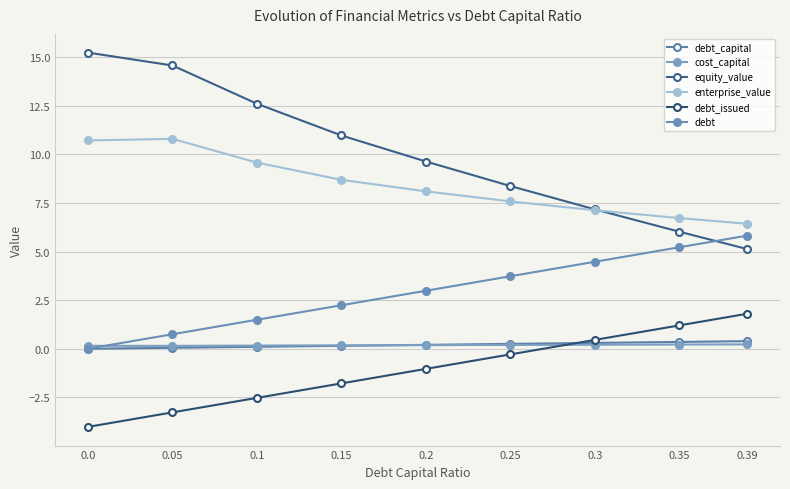

At 0.39, list the series in order from smallest to largest.

cost_capital, debt_capital, debt_issued, equity_value, debt, enterprise_value